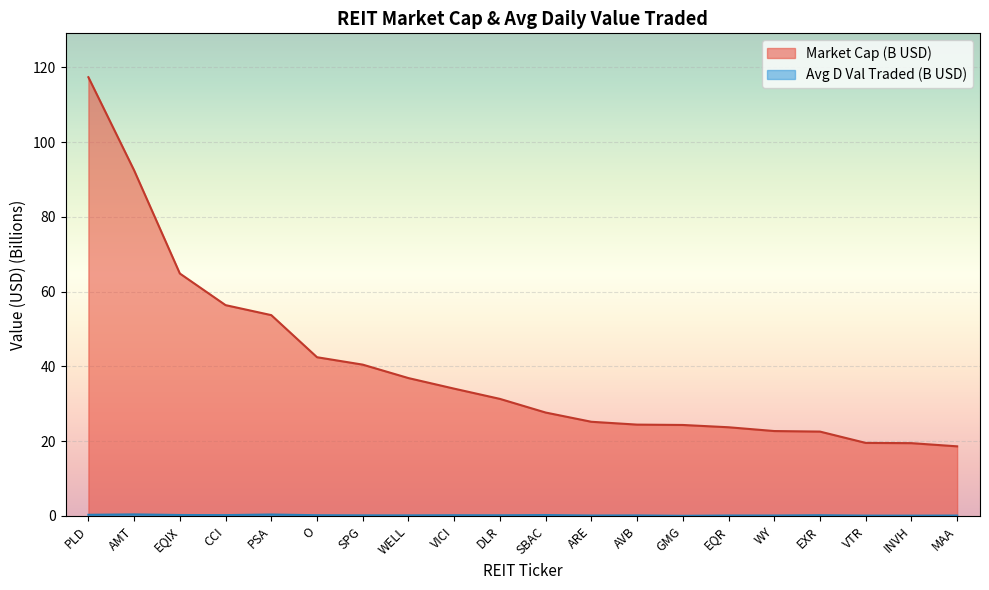

How many lines are shown in the chart?

2